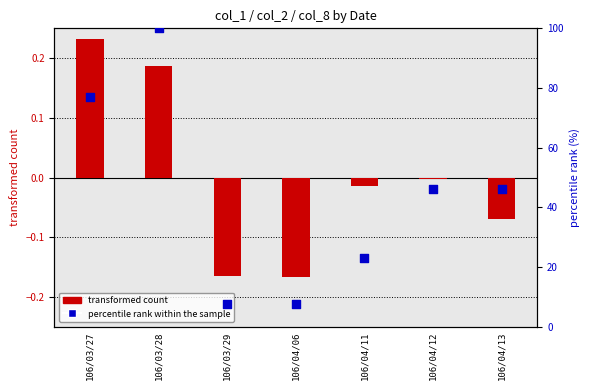

What are all the series names shown in the legend?

transformed count, percentile rank within the sample